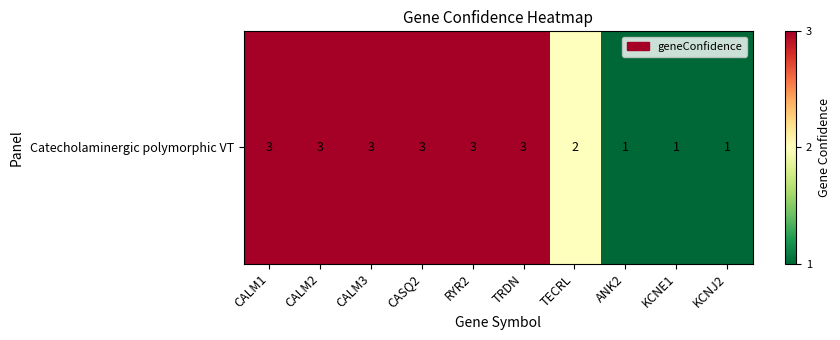

At which label is the value closest to 2?

TECRL